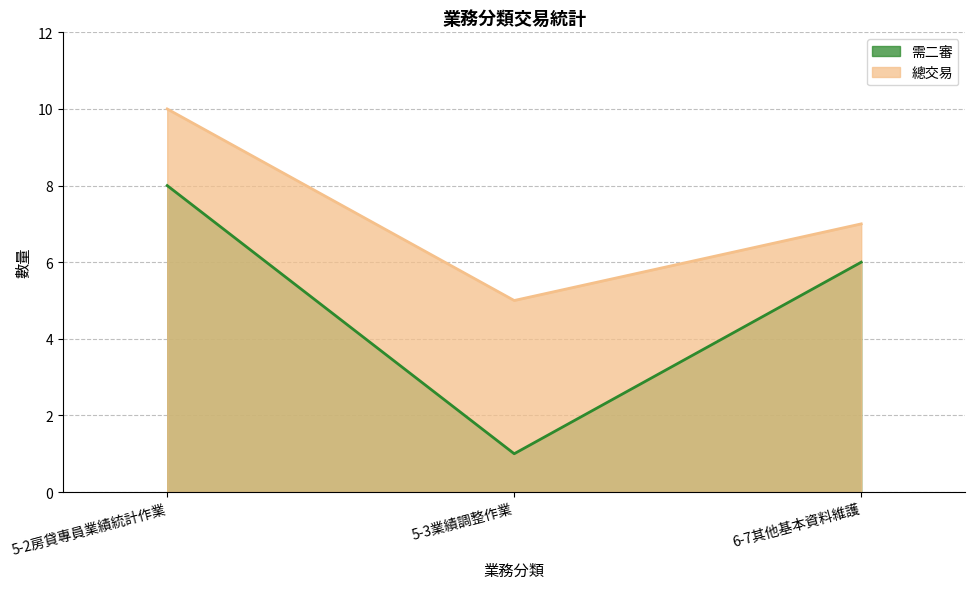

Between 5-2房貸專員業績統計作業 and 6-7其他基本資料維護, which series saw the biggest shift?

總交易